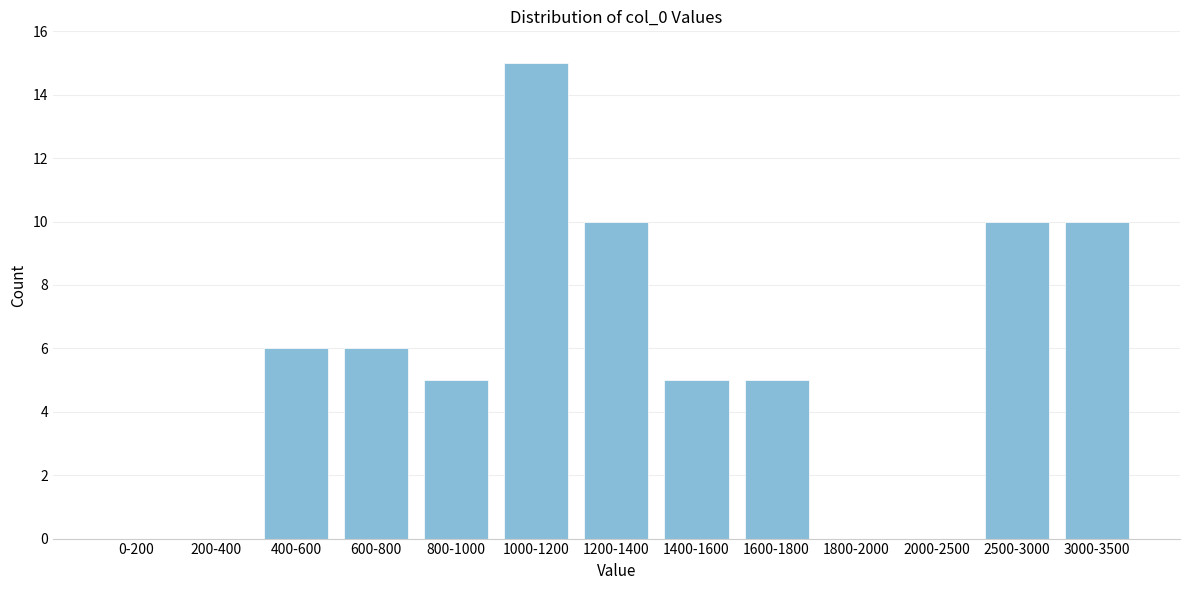

Reading left to right, transcribe all the data shown in this chart.

0-200=0	200-400=0	400-600=6	600-800=6	800-1000=5	1000-1200=15	1200-1400=10	1400-1600=5	1600-1800=5	1800-2000=0	2000-2500=0	2500-3000=10	3000-3500=10